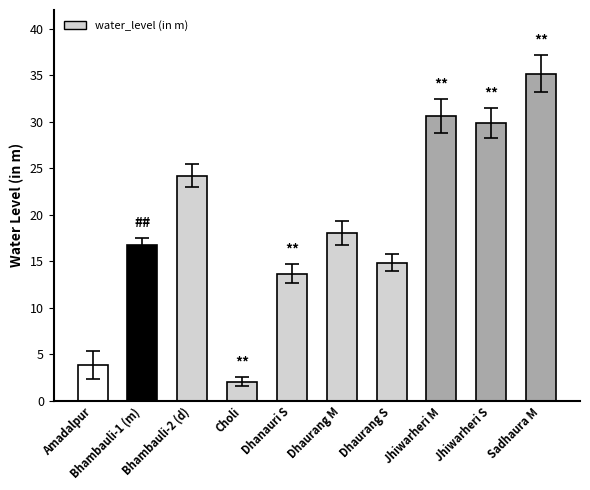

Approximately how many times larger is the value at Choli compared to Bhambauli-1 (m)?

0.1